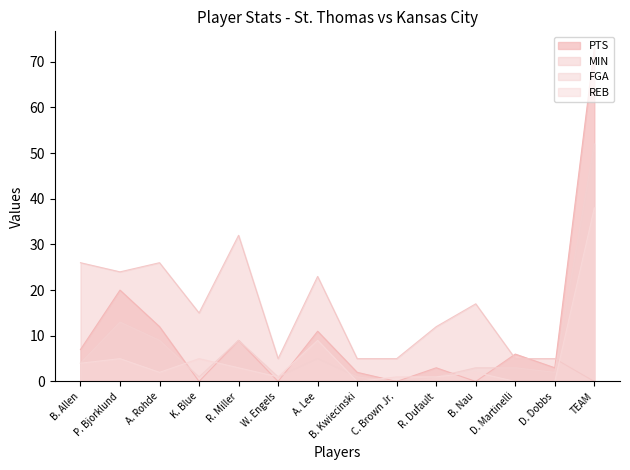

Rank the series by their average value, from highest to lowest.

MIN, PTS, FGA, REB